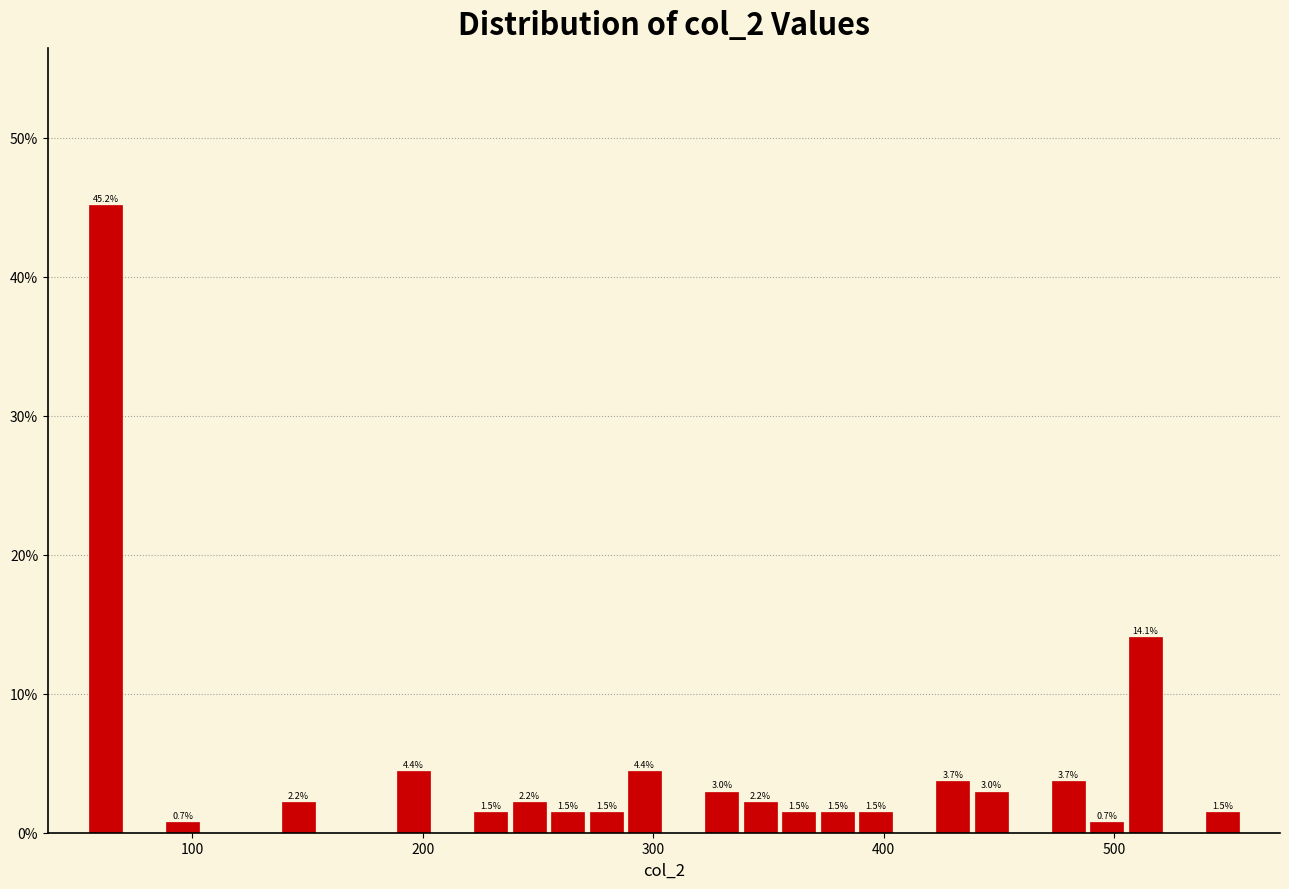

Around what value on the x-axis is the tallest bar? Give the approximate position of its centre, as read against the axis.

60